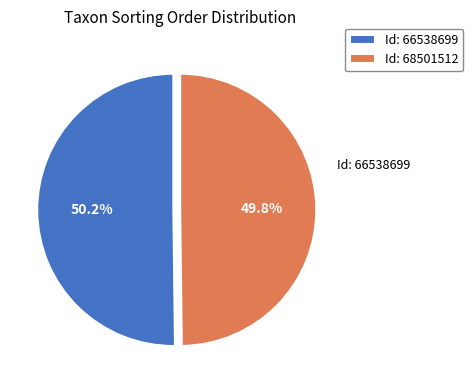

What is the ratio of the value at Id: 68501512 to the value at Id: 66538699?

1.0